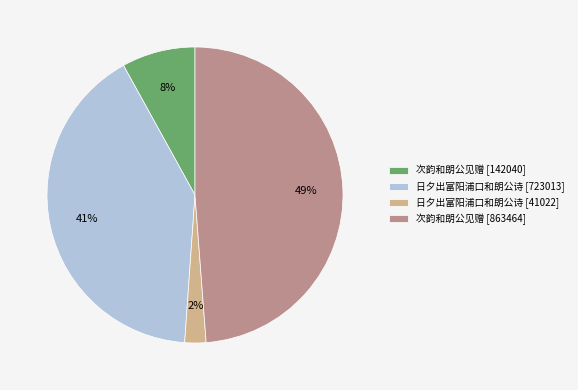

Is it true that 日夕出富阳浦口和朗公诗 [723013] is 41% of the pie?

True